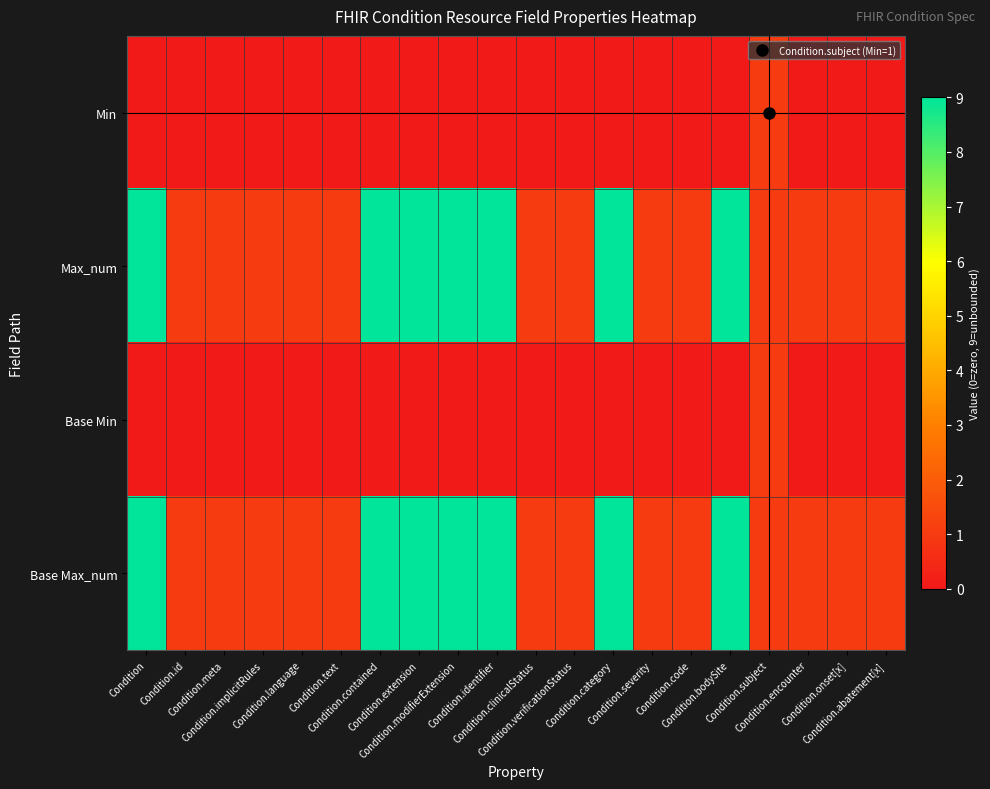

Which series has the widest spread of values?

Max_num